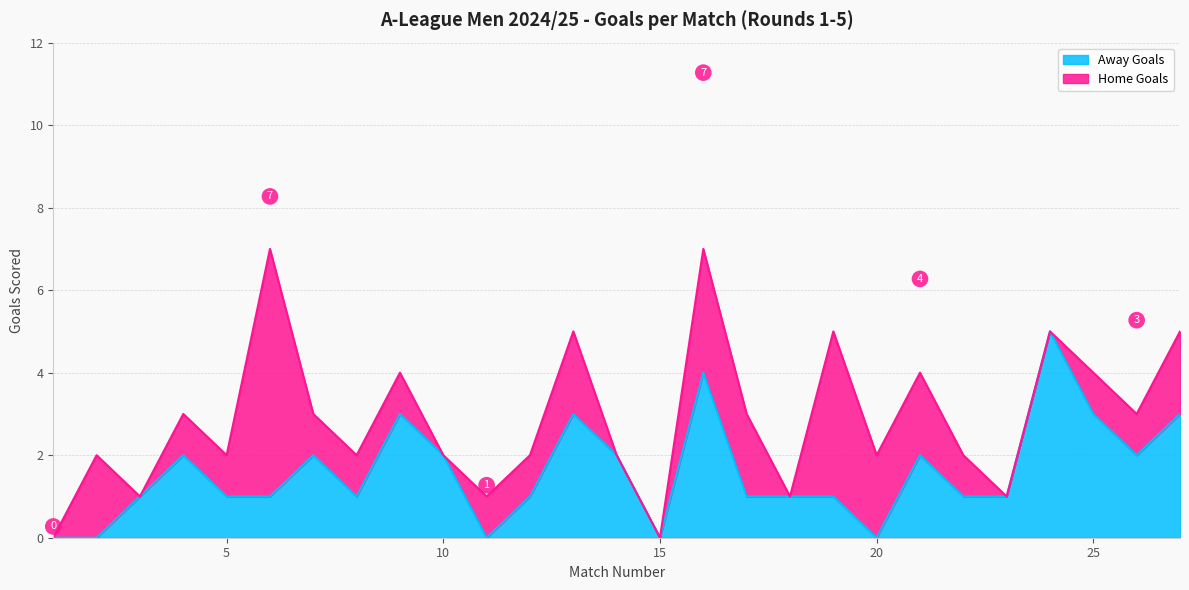

What is the average value of the Away Goals series?

2